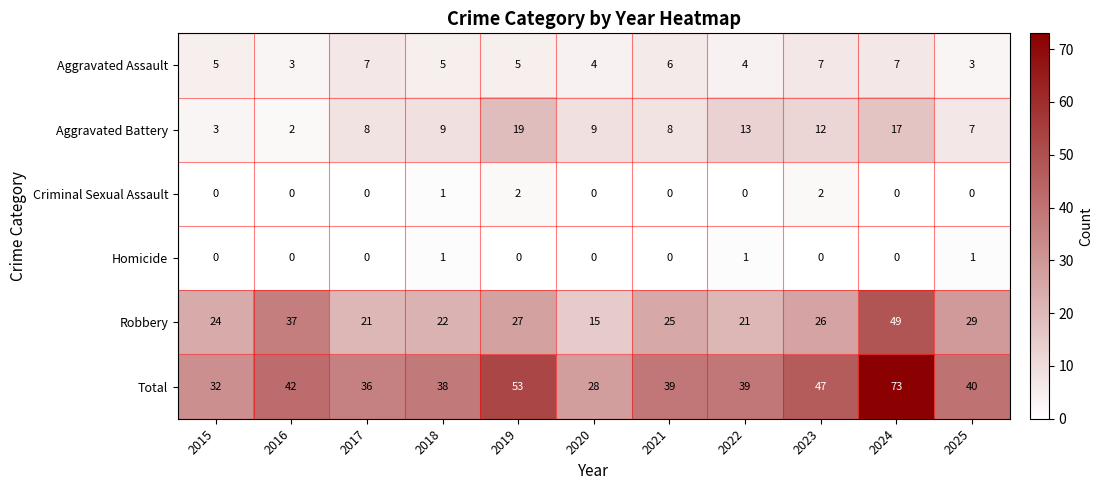

What is the difference between the second highest and minimum values in the Aggravated Assault series?

4